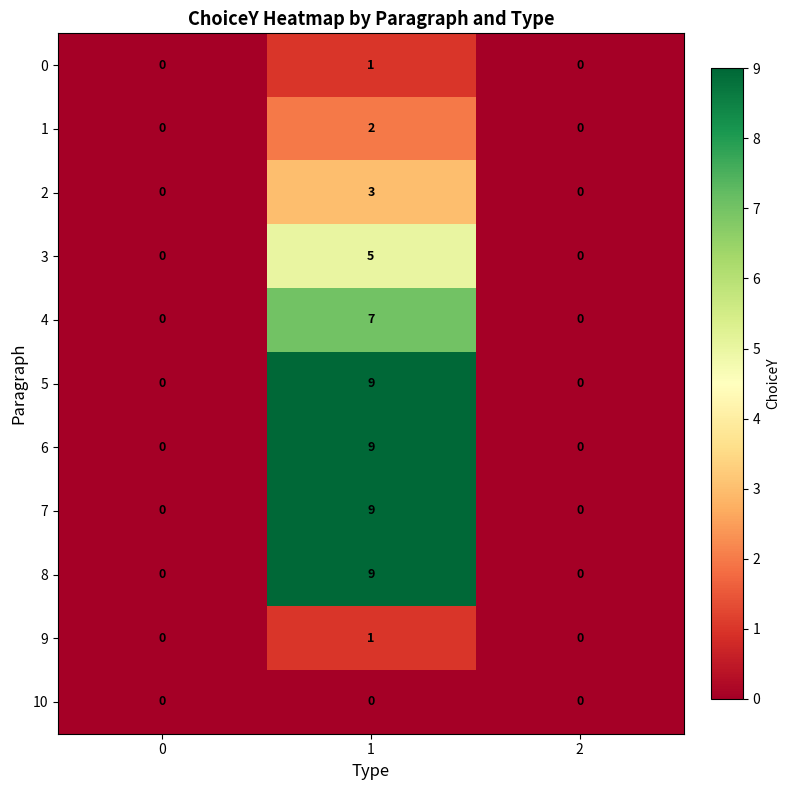

Is the value of 1 at 2 greater than the value of 0 at 1?

No